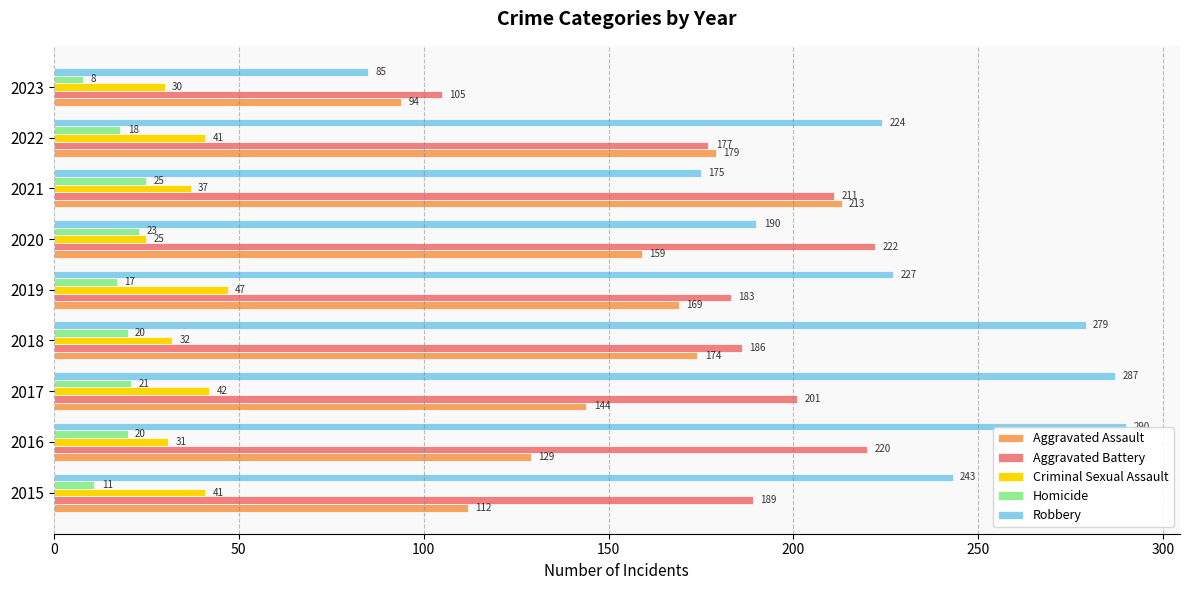

Is it true that Aggravated Battery equals 105 at 2023?

True